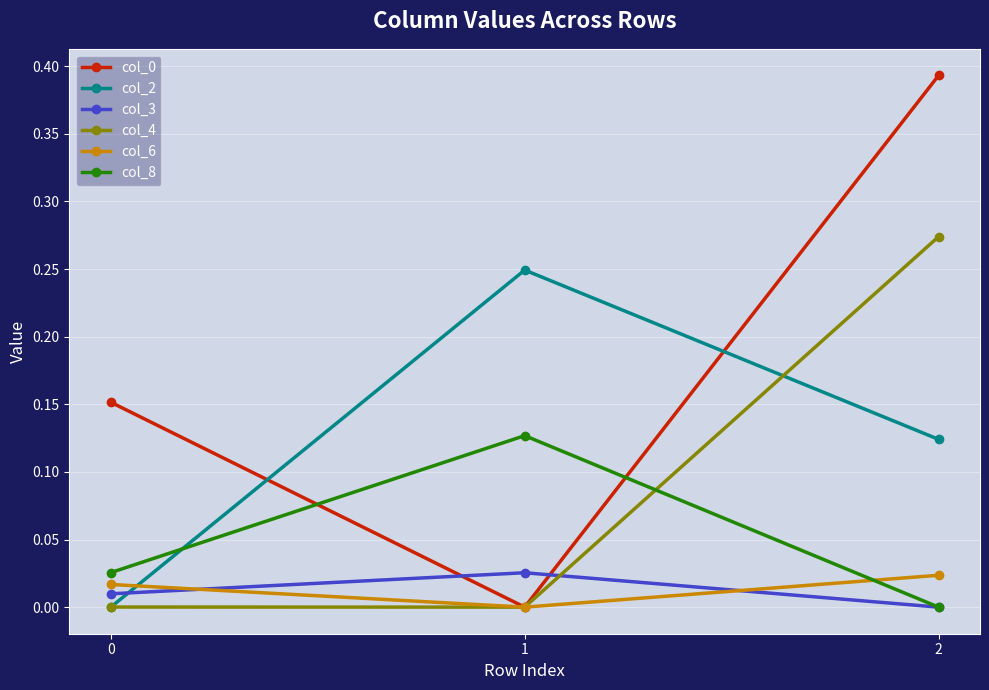

Between 0 and 1, which series saw the biggest shift?

col_2